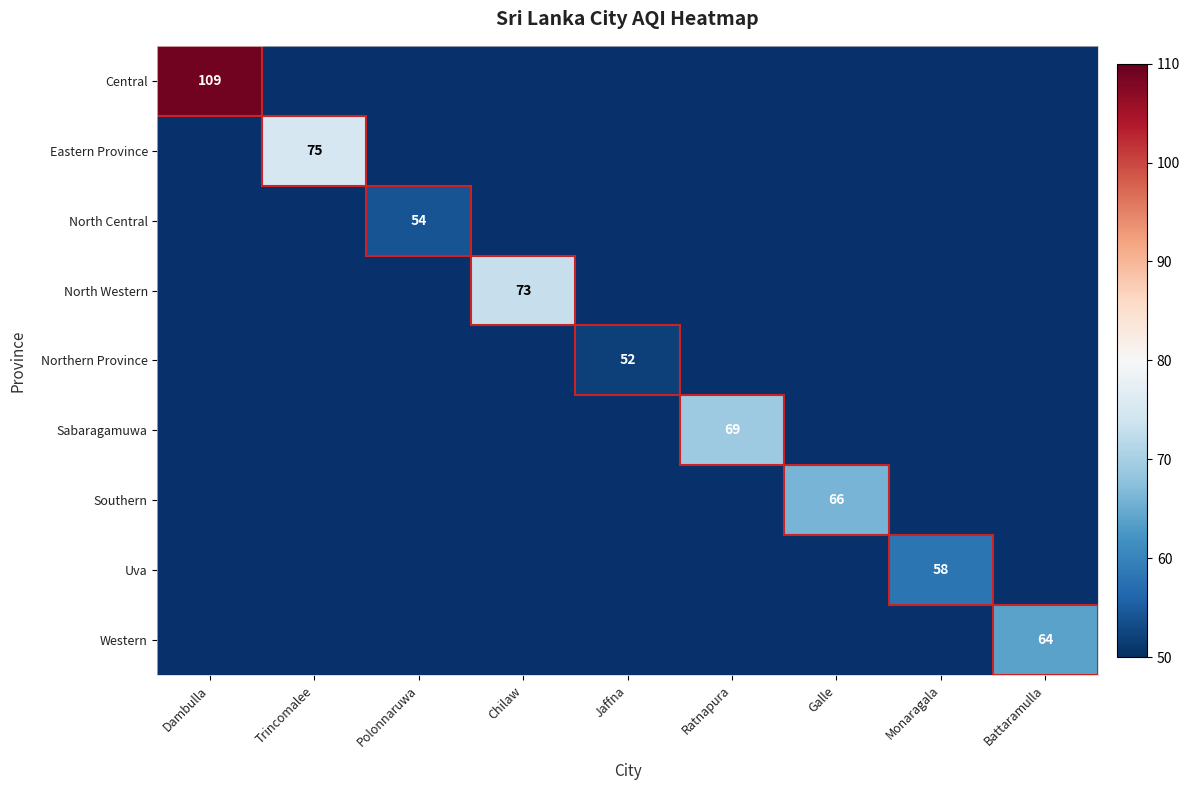

The Sabaragamuwa series shows 69 at Ratnapura. True or false?

True